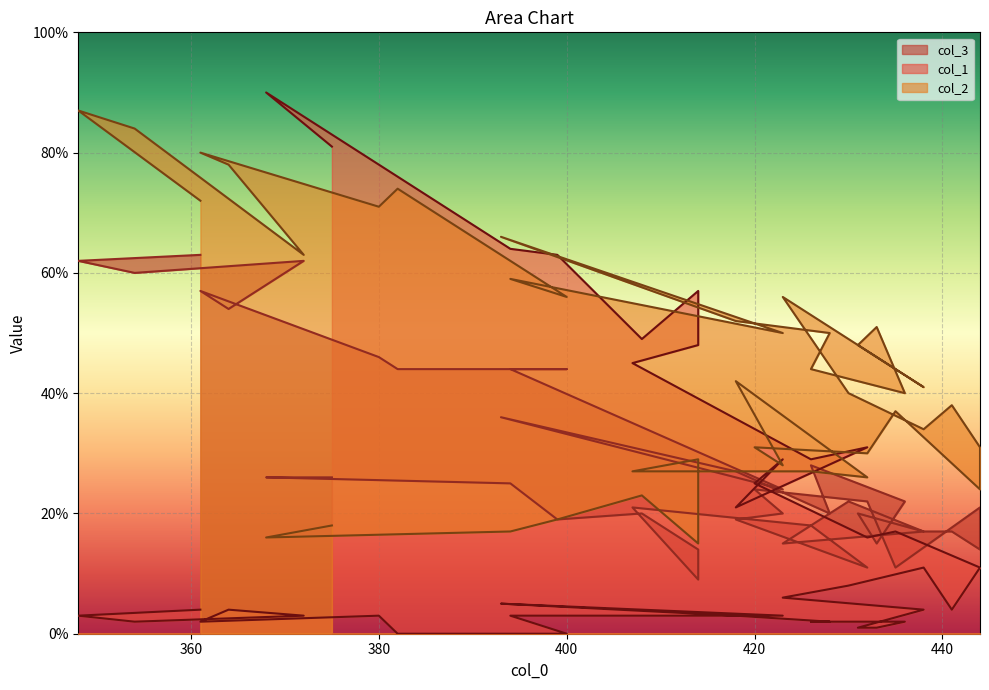

How many lines are shown in the chart?

3